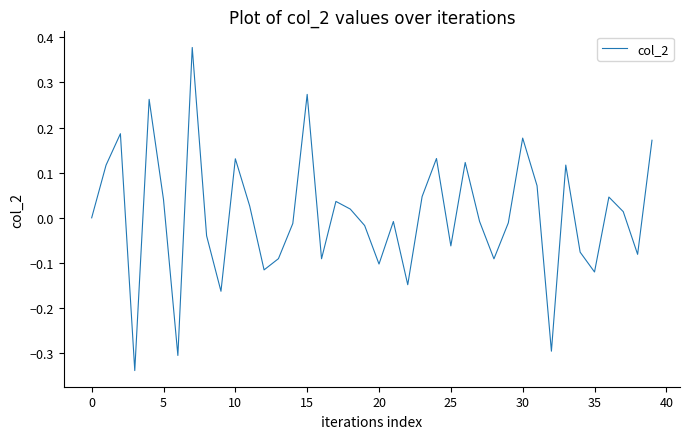

What is the difference between the maximum and minimum values?

0.7